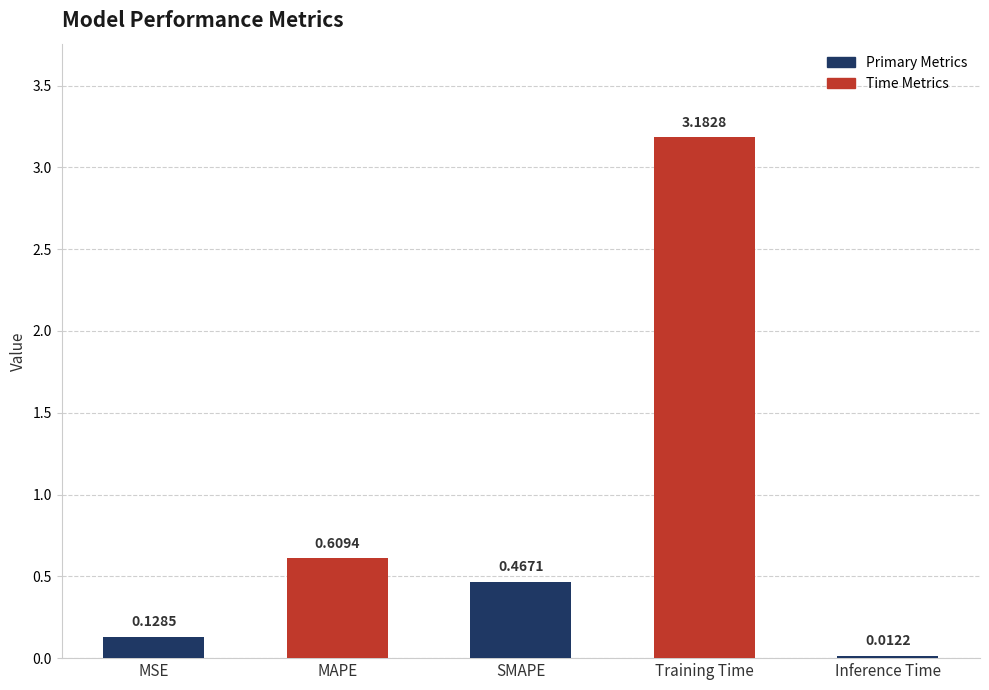

Count the number of categories in the chart.

5